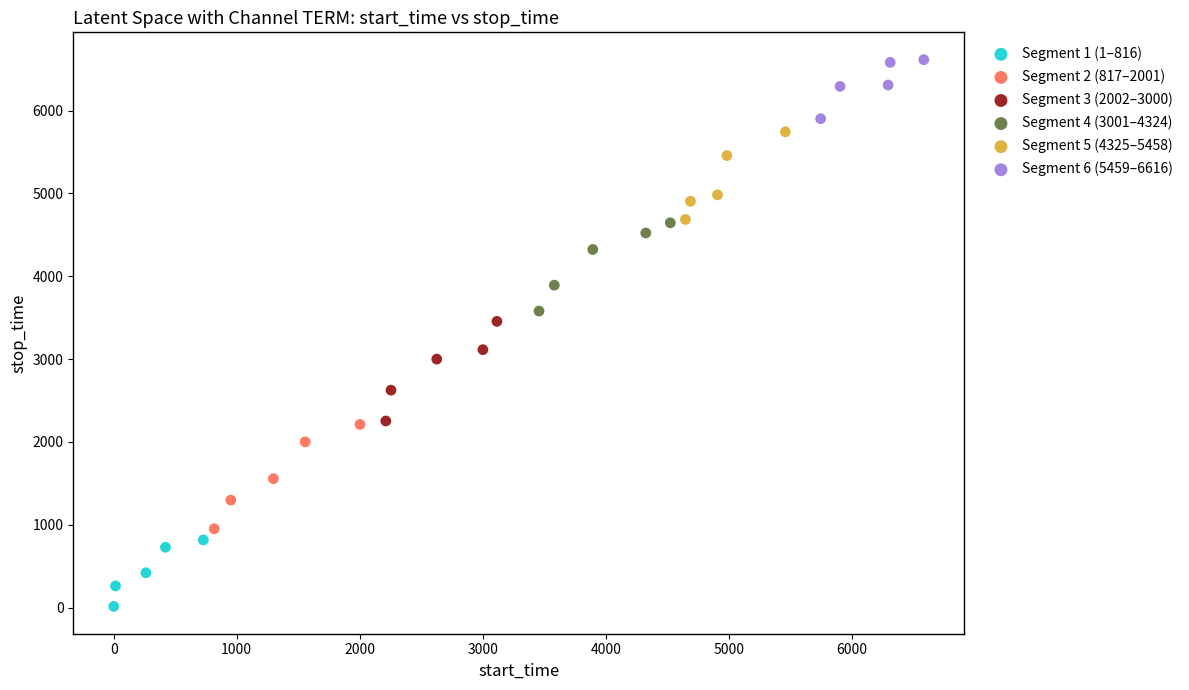

Which series has the widest spread of Y values?

Segment 2 (817–2001)